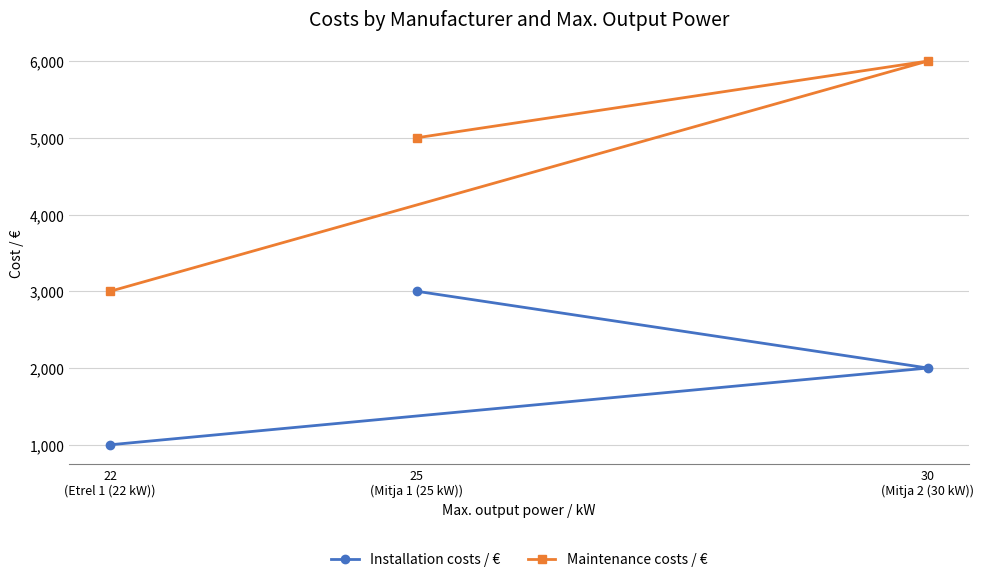

Is it true that Installation costs / € equals 2000 at 30
(Mitja 2 (30 kW))?

True